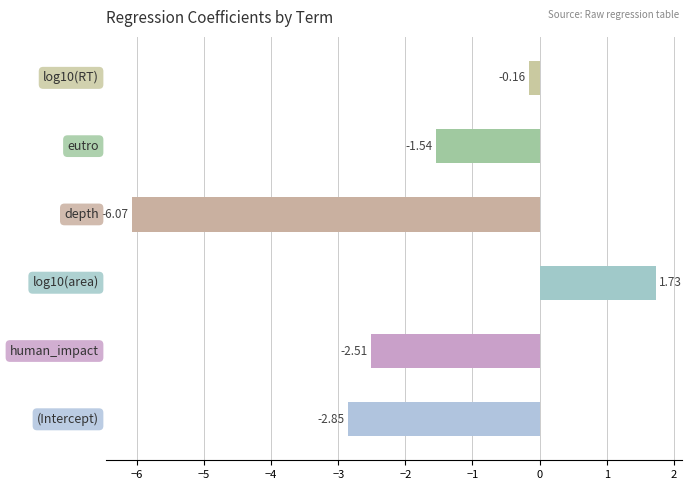

Which label corresponds to the largest value in the chart?

log10(area)